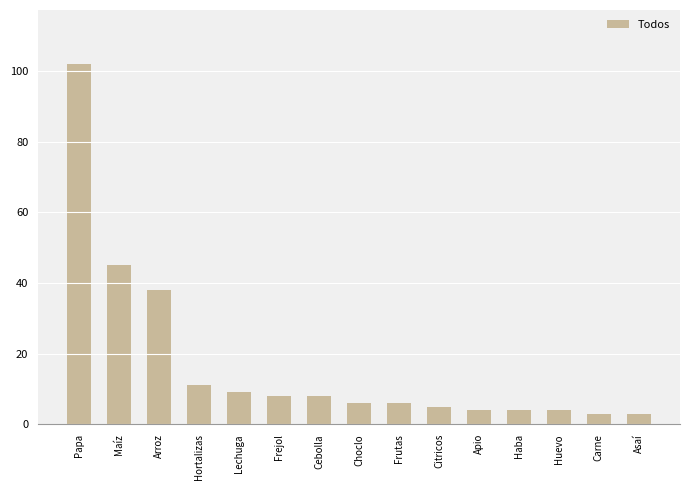

What is the greatest value displayed?

102